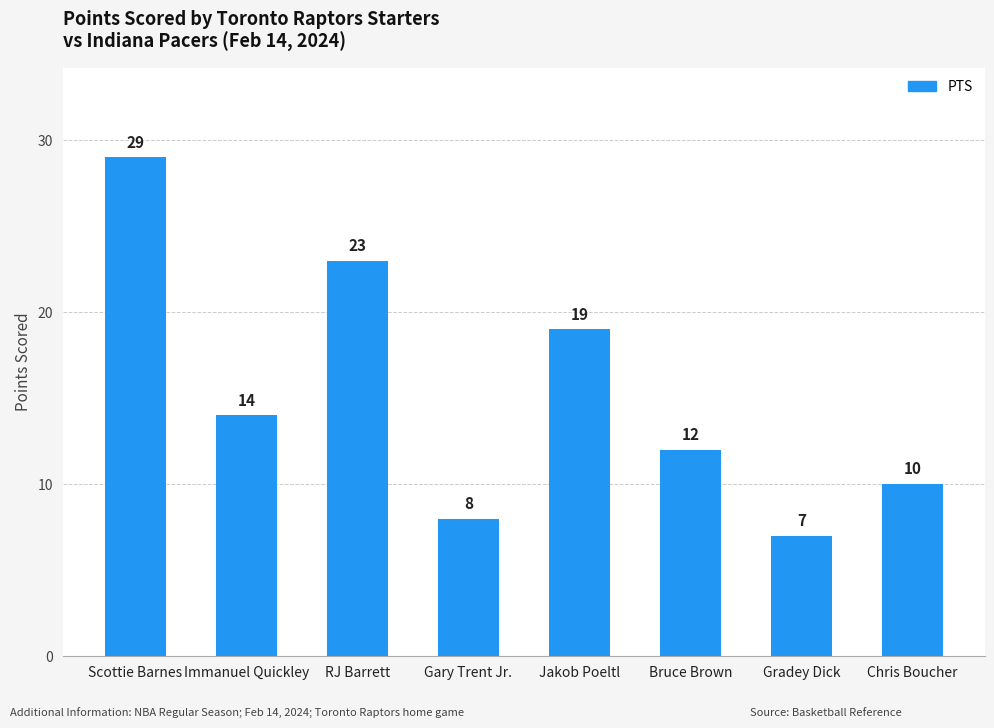

Rank the categories by value from lowest to highest.

Gradey Dick, Gary Trent Jr., Chris Boucher, Bruce Brown, Immanuel Quickley, Jakob Poeltl, RJ Barrett, Scottie Barnes